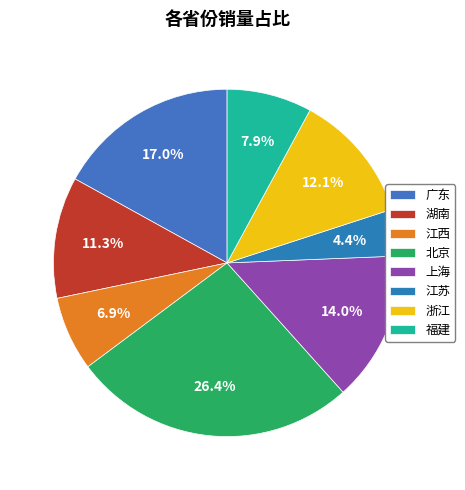

How many segments does this pie chart have?

8